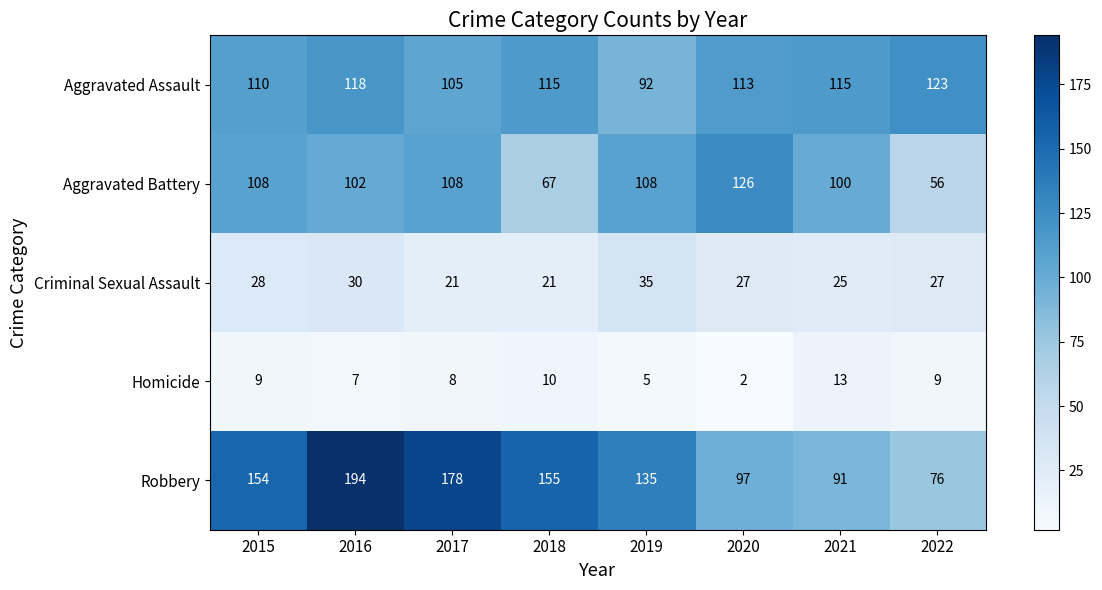

Between 2017 and 2018, which series saw the biggest shift?

Aggravated Battery